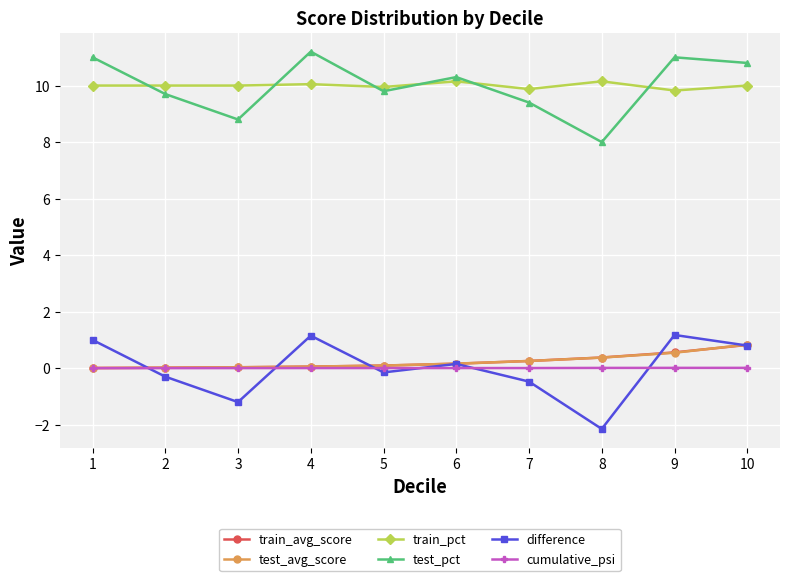

Where is the first local maximum for difference?

4